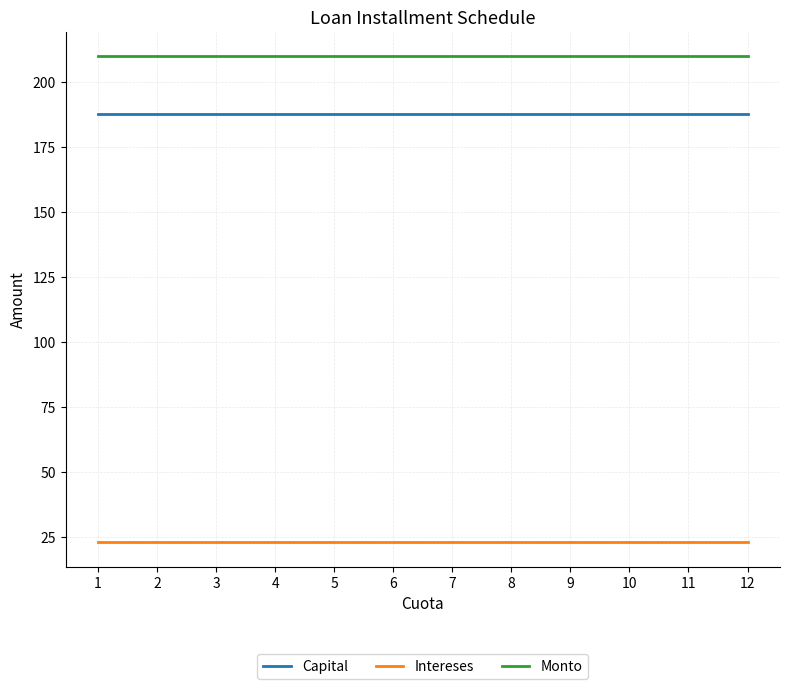

Which series has the largest total across all categories?

Monto